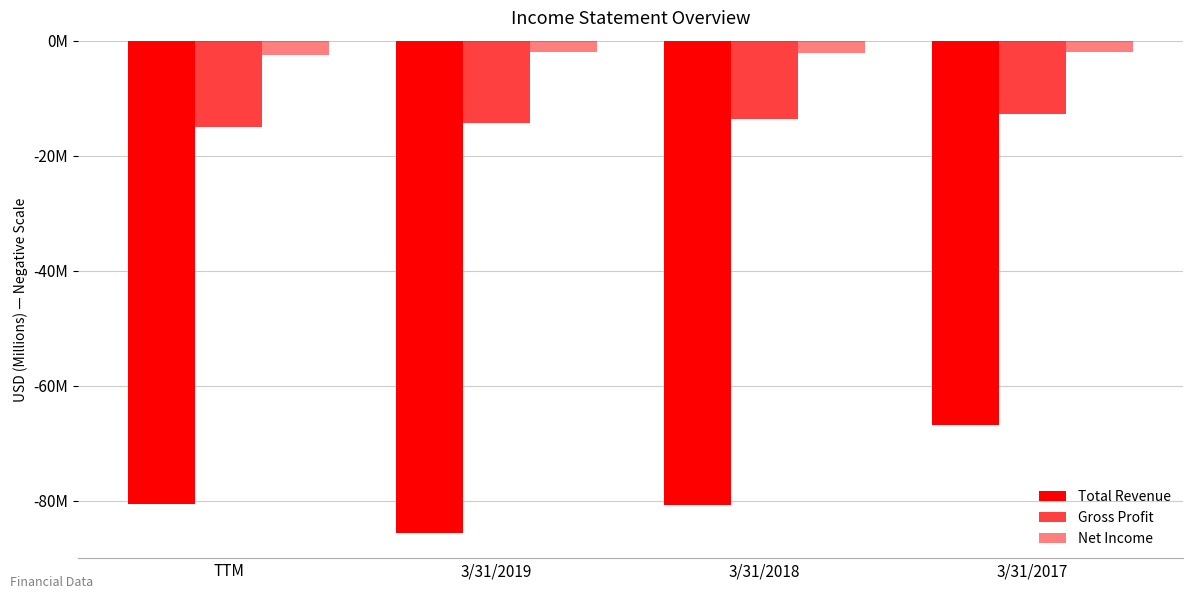

Reading left to right, extract all data points from this chart.

Total Revenue: TTM=-80.6	3/31/2019=-85.7	3/31/2018=-80.8	3/31/2017=-66.9
Gross Profit: TTM=-15.0	3/31/2019=-14.3	3/31/2018=-13.7	3/31/2017=-12.8
Net Income: TTM=-2.5	3/31/2019=-2.0	3/31/2018=-2.1	3/31/2017=-2.0